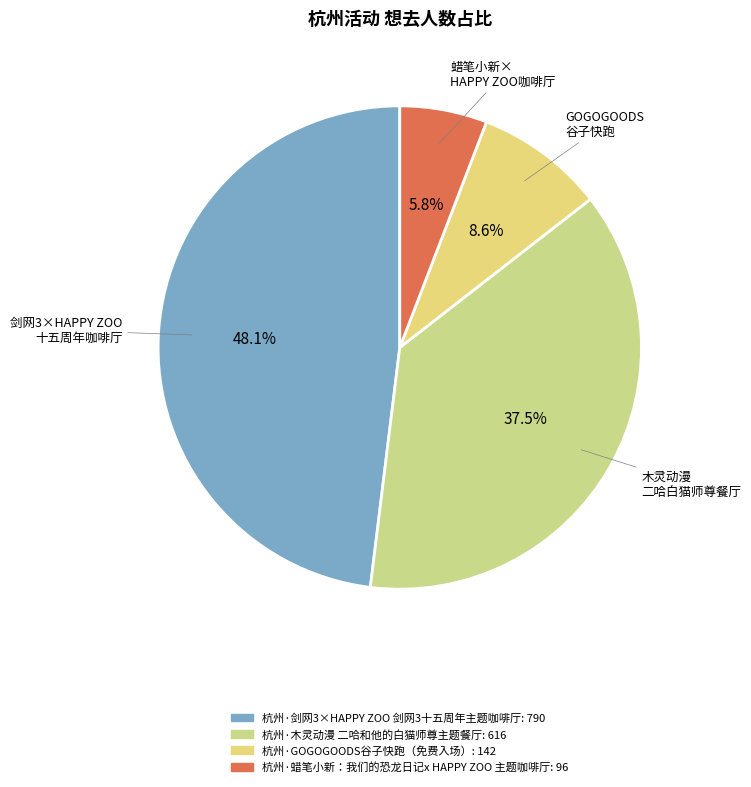

What is the change in value from 杭州·剑网3×HAPPY ZOO 剑网3十五周年主题咖啡厅 to 杭州·木灵动漫 二哈和他的白猫师尊主题餐厅?

-174